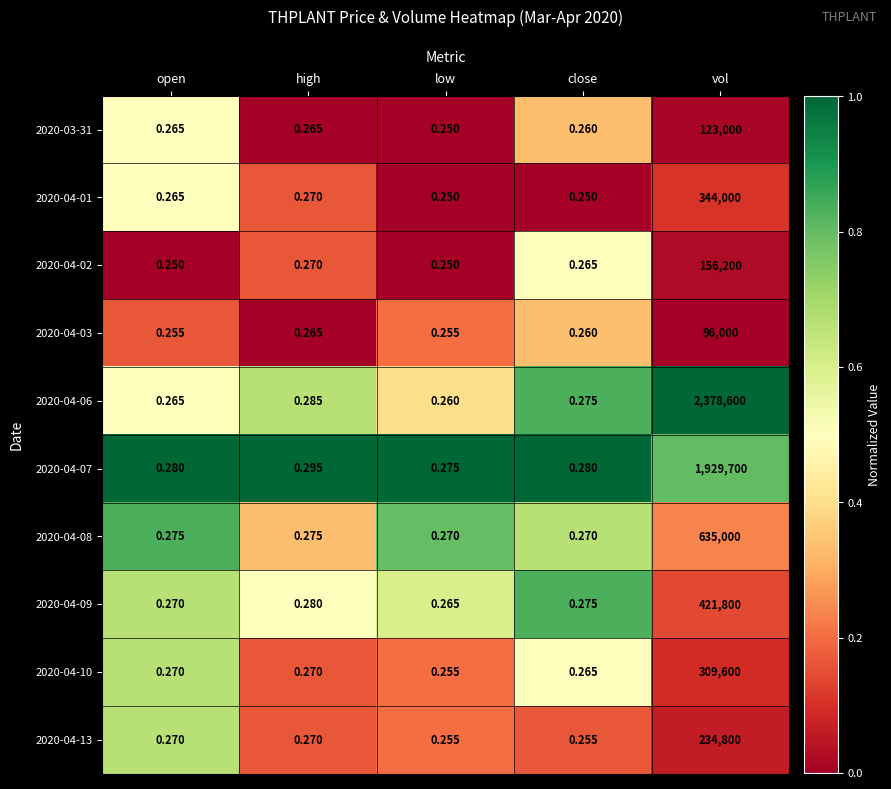

Rank the series by their maximum value, from lowest to highest.

2020-04-03, 2020-03-31, 2020-04-02, 2020-04-13, 2020-04-10, 2020-04-01, 2020-04-09, 2020-04-08, 2020-04-07, 2020-04-06